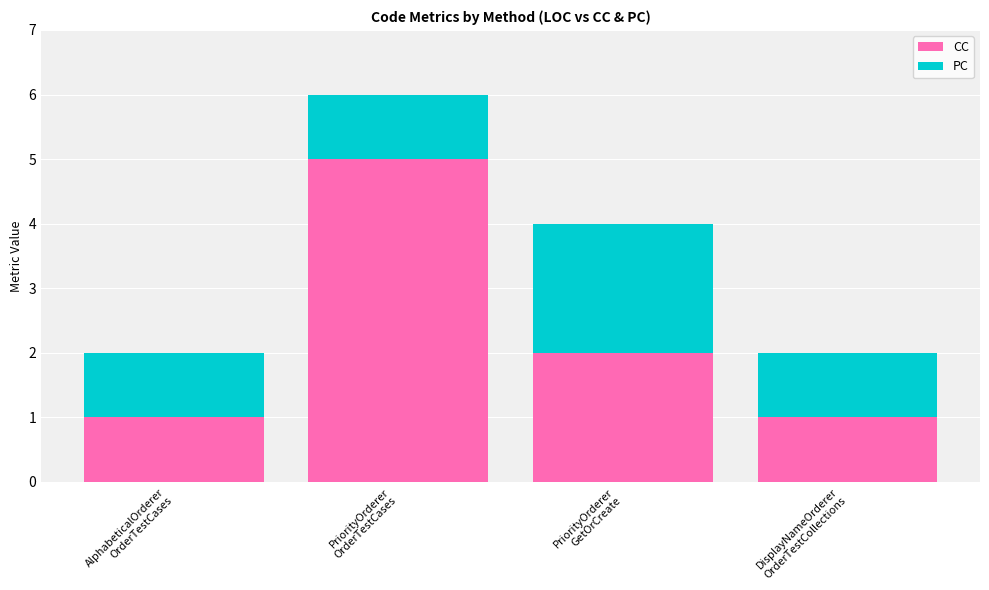

What is the maximum value for CC?

5